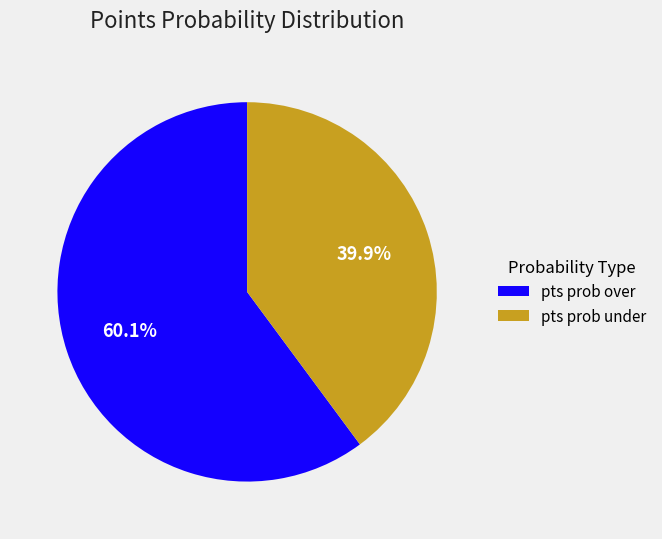

Rank the categories by value from lowest to highest.

pts prob under, pts prob over